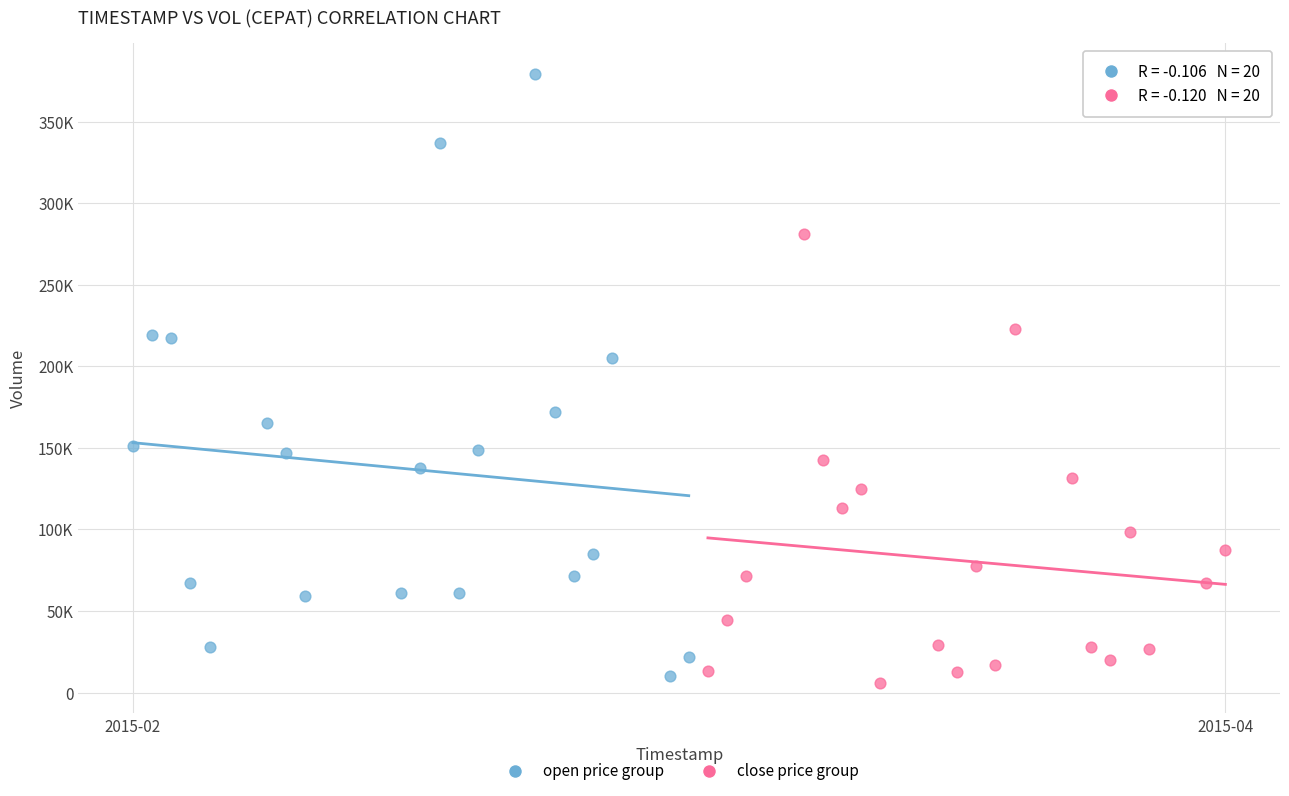

Which series contains the lowest Y value?

close price group